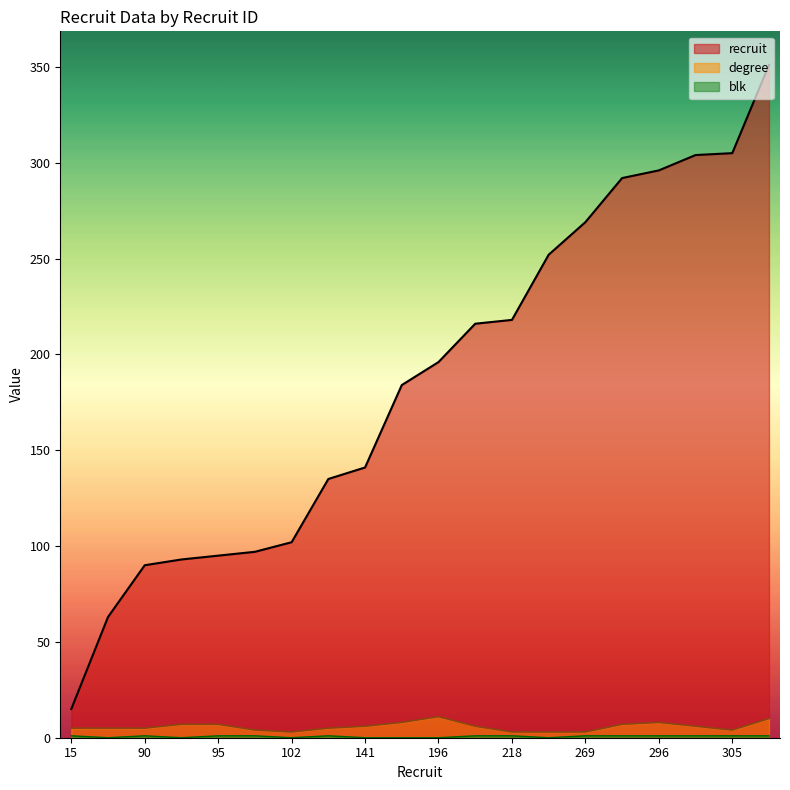

Does the chart display data point markers on the line(s)?

No